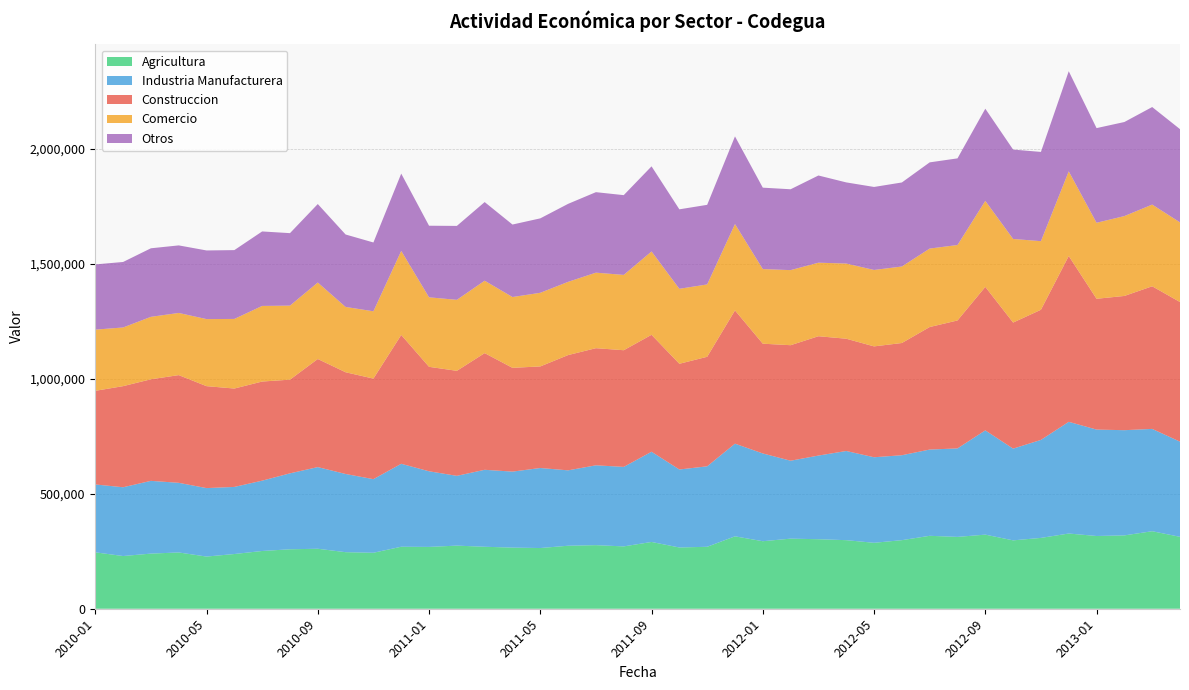

Reading left to right, list all the values displayed in this chart.

Agricultura: 2010-01=245440	2010-02=229313	2010-03=239924	2010-04=244869	2010-05=227039	2010-06=238078	2010-07=251265	2010-08=258718	2010-09=260990	2010-10=246086	2010-11=243548	2010-12=269782	2011-01=269037	2011-02=274630	2011-03=269666	2011-04=265979	2011-05=264123	2011-06=274130	2011-07=276662	2011-08=271258	2011-09=290558	2011-10=266518	2011-11=269582	2011-12=315086	2012-01=293773	2012-02=305000	2012-03=302483	2012-04=298369	2012-05=286903	2012-06=298373	2012-07=317316	2012-08=312631	2012-09=322415	2012-10=297517	2012-11=308207	2012-12=327238	2013-01=316525	2013-02=319108	2013-03=337273	2013-04=312901
Industria Manufacturera: 2010-01=295328	2010-02=299291	2010-03=316475	2010-04=303038	2010-05=297888	2010-06=291943	2010-07=306000	2010-08=330402	2010-09=355296	2010-10=340272	2010-11=320222	2010-12=360934	2011-01=329064	2011-02=303624	2011-03=334879	2011-04=330673	2011-05=348210	2011-06=328031	2011-07=347388	2011-08=345925	2011-09=392502	2011-10=339366	2011-11=350114	2011-12=403156	2012-01=381903	2012-02=339039	2012-03=363971	2012-04=387988	2012-05=372228	2012-06=369567	2012-07=375335	2012-08=384942	2012-09=453643	2012-10=399100	2012-11=426395	2012-12=486032	2013-01=463001	2013-02=457784	2013-03=445194	2013-04=414039
Construccion: 2010-01=407390	2010-02=439874	2010-03=441935	2010-04=468631	2010-05=443521	2010-06=428094	2010-07=431290	2010-08=407622	2010-09=470343	2010-10=442618	2010-11=437559	2010-12=560546	2011-01=454463	2011-02=456886	2011-03=507652	2011-04=451515	2011-05=441999	2011-06=501565	2011-07=509612	2011-08=507627	2011-09=508828	2011-10=459992	2011-11=476547	2011-12=579819	2012-01=477538	2012-02=502630	2012-03=519225	2012-04=488513	2012-05=482374	2012-06=488276	2012-07=533065	2012-08=556745	2012-09=624380	2012-10=548570	2012-11=566233	2012-12=721617	2013-01=569127	2013-02=584063	2013-03=620565	2013-04=607529
Comercio: 2010-01=266258	2010-02=255327	2010-03=271742	2010-04=270459	2010-05=291801	2010-06=302862	2010-07=328965	2010-08=322173	2010-09=332789	2010-10=284191	2010-11=292908	2010-12=365798	2011-01=302461	2011-02=308905	2011-03=315089	2011-04=308097	2011-05=320343	2011-06=318577	2011-07=328615	2011-08=327727	2011-09=362649	2011-10=326243	2011-11=314842	2011-12=375733	2012-01=324708	2012-02=326678	2012-03=319950	2012-04=327061	2012-05=332513	2012-06=332876	2012-07=341450	2012-08=328236	2012-09=374228	2012-10=363793	2012-11=298502	2012-12=368245	2013-01=330715	2013-02=347541	2013-03=355465	2013-04=346703
Otros: 2010-01=283766	2010-02=284980	2010-03=298276	2010-04=293922	2010-05=298680	2010-06=299429	2010-07=324080	2010-08=315306	2010-09=341463	2010-10=315166	2010-11=299366	2010-12=336201	2011-01=311509	2011-02=321671	2011-03=342127	2011-04=315411	2011-05=323880	2011-06=339372	2011-07=350250	2011-08=347031	2011-09=370343	2011-10=345736	2011-11=346335	2011-12=381401	2012-01=354215	2012-02=351814	2012-03=379450	2012-04=353077	2012-05=361195	2012-06=365623	2012-07=375019	2012-08=377030	2012-09=400971	2012-10=388835	2012-11=388305	2012-12=435595	2013-01=411869	2013-02=409265	2013-03=424421	2013-04=405545